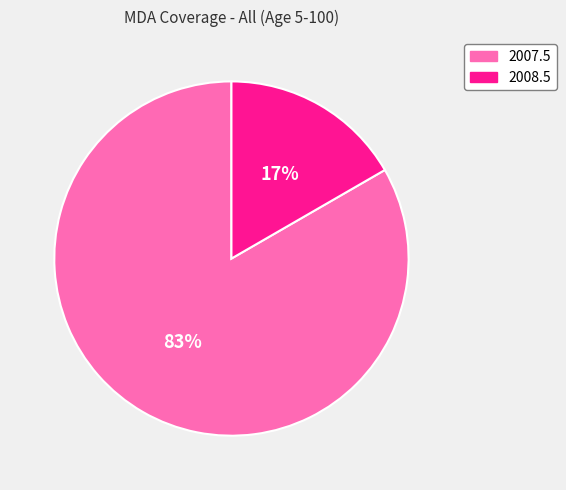

How many segments does this pie chart have?

2